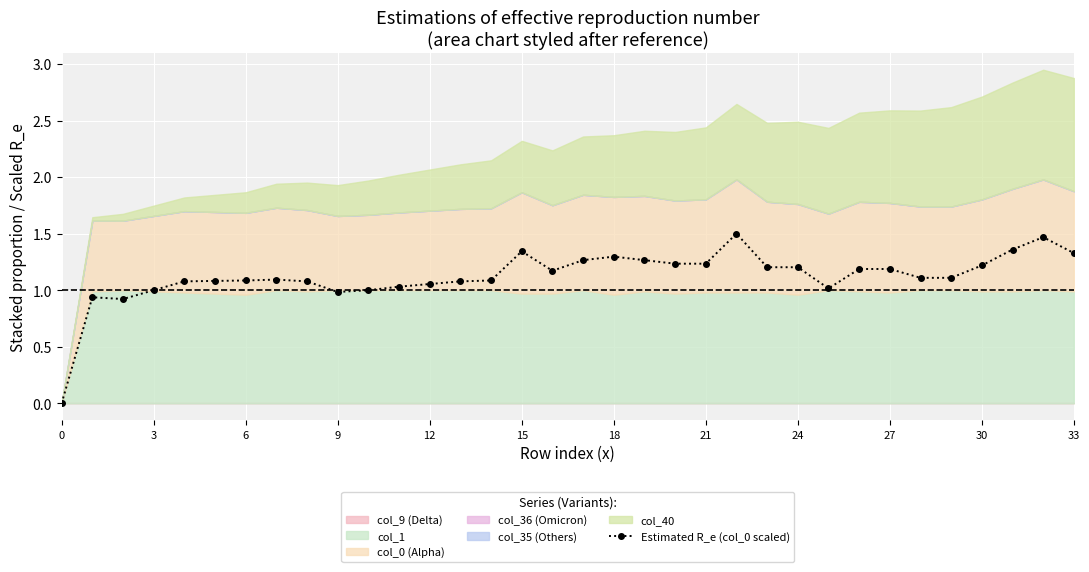

How many data points are less than 1?

4